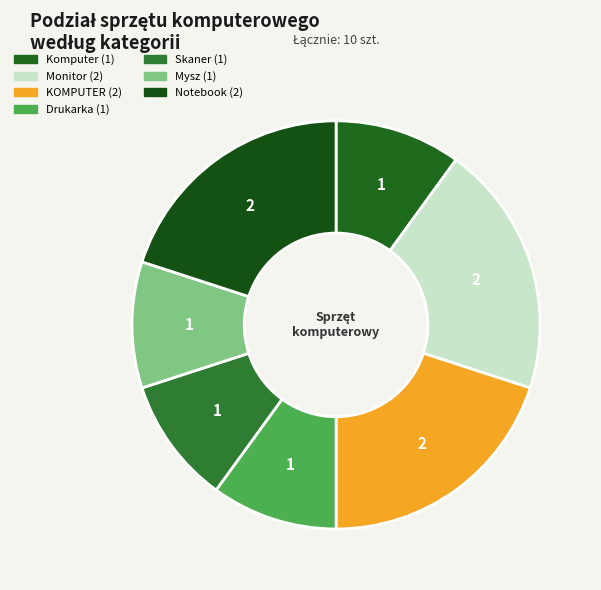

How many slices are in this pie chart?

7